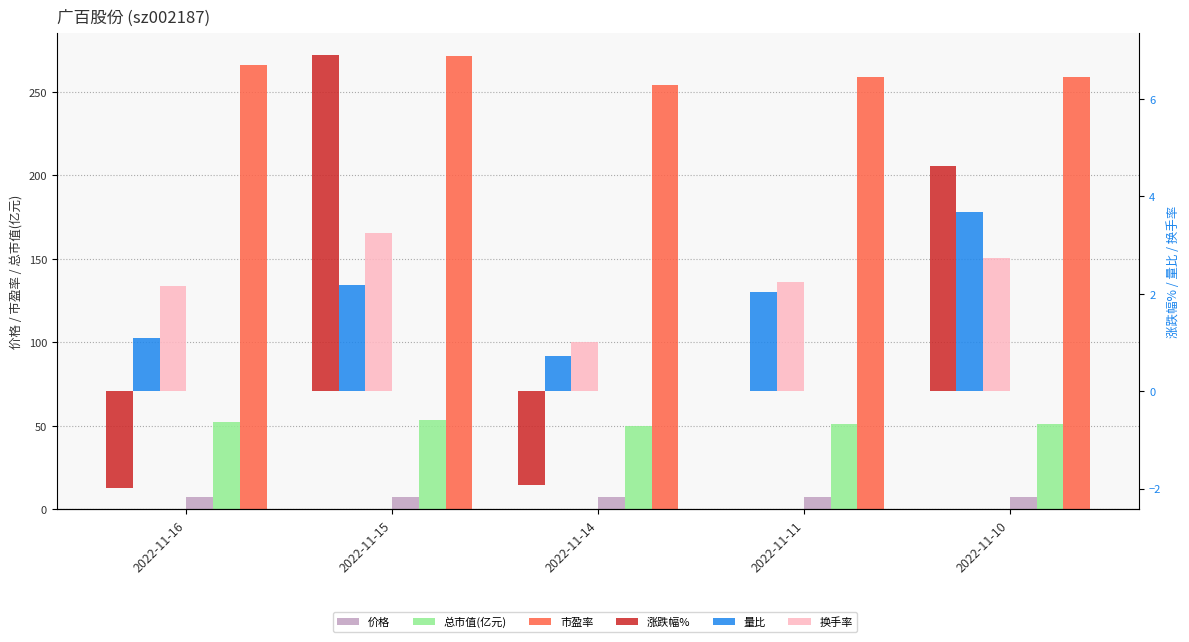

What is the difference between the maximum and minimum values in the 总市值(亿元) series?

3.4